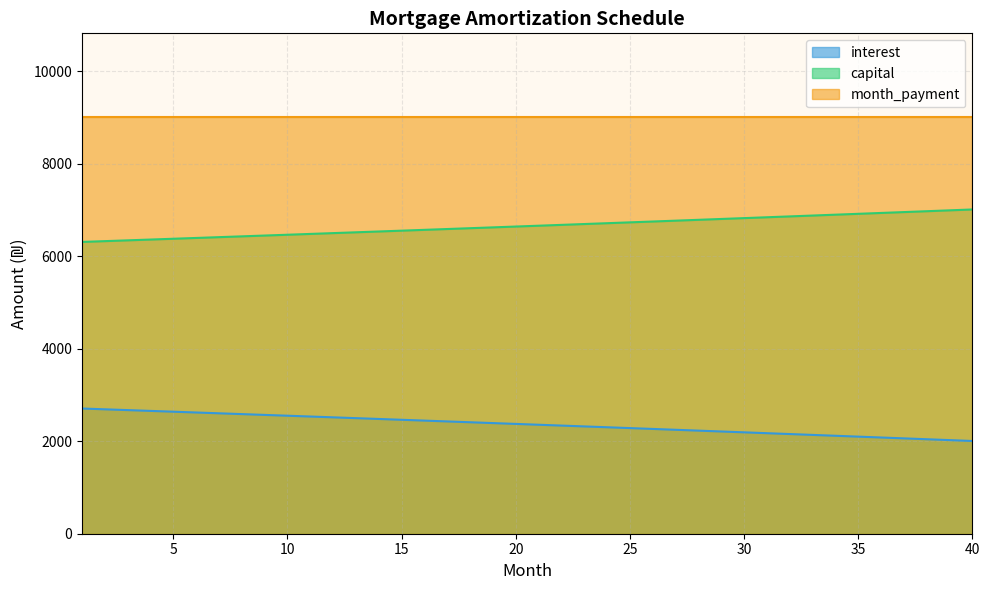

What is the value of the opening_balance point at the 29th from the left?

2211.7